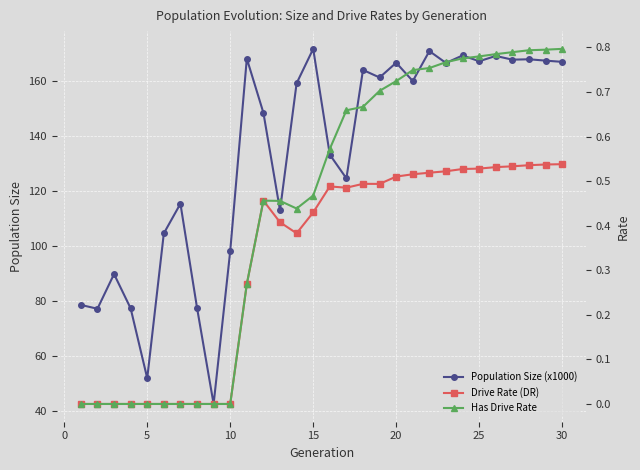

Is it true that Population Size (x1000) equals 51.4 at 25?

False